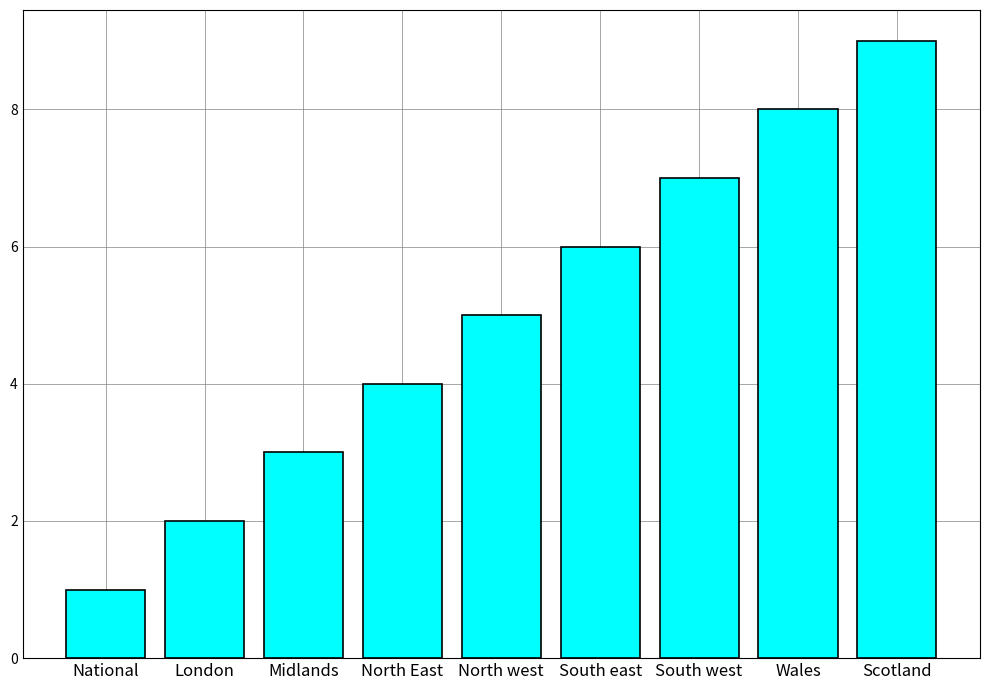

What position from the left is South west?

7